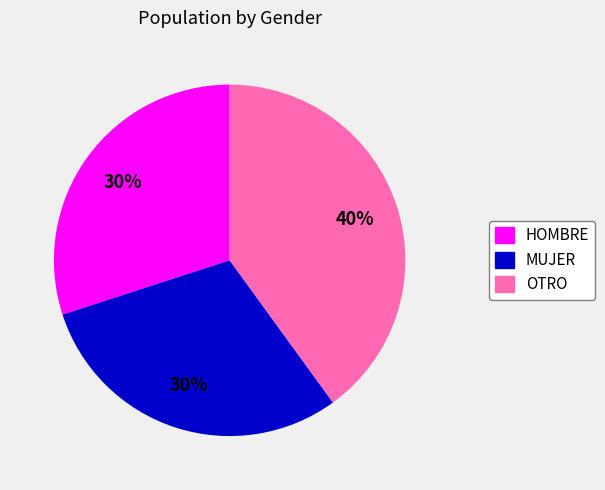

Do HOMBRE and OTRO together represent more than half of the pie?

Yes